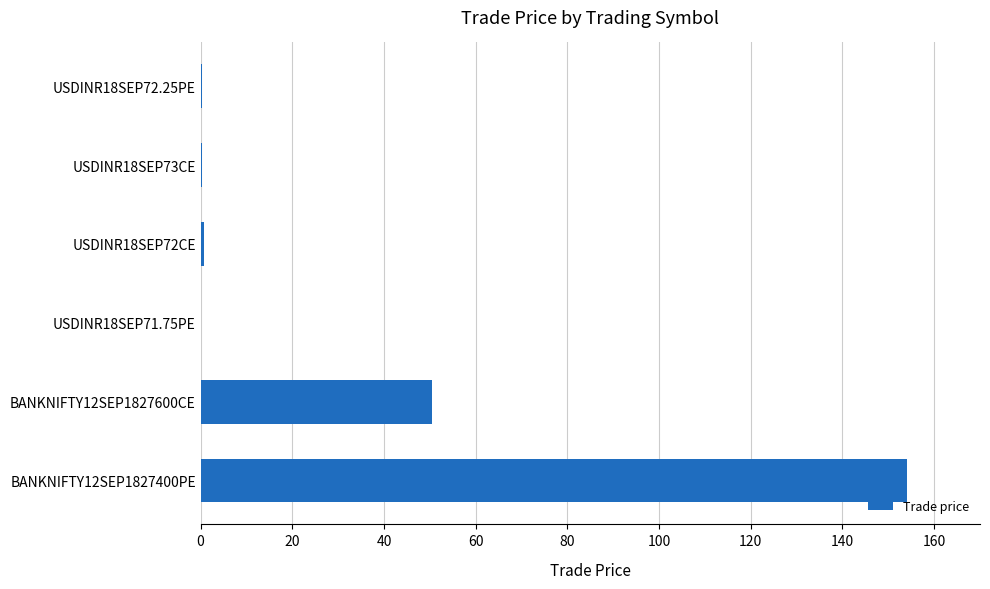

What is the greatest value displayed?

154.2